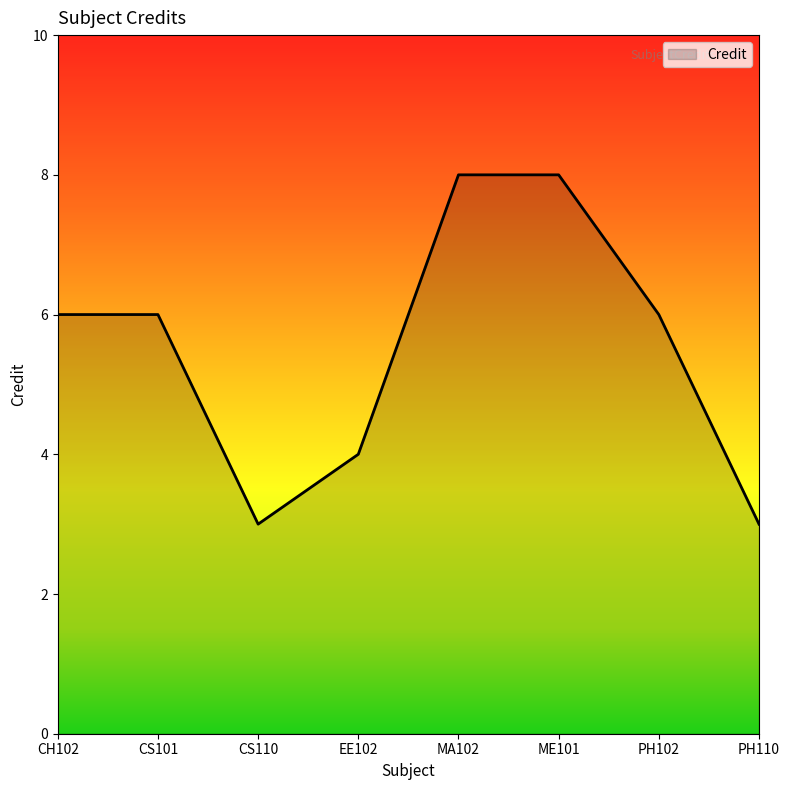

The value at PH110 is 3. True or false?

True